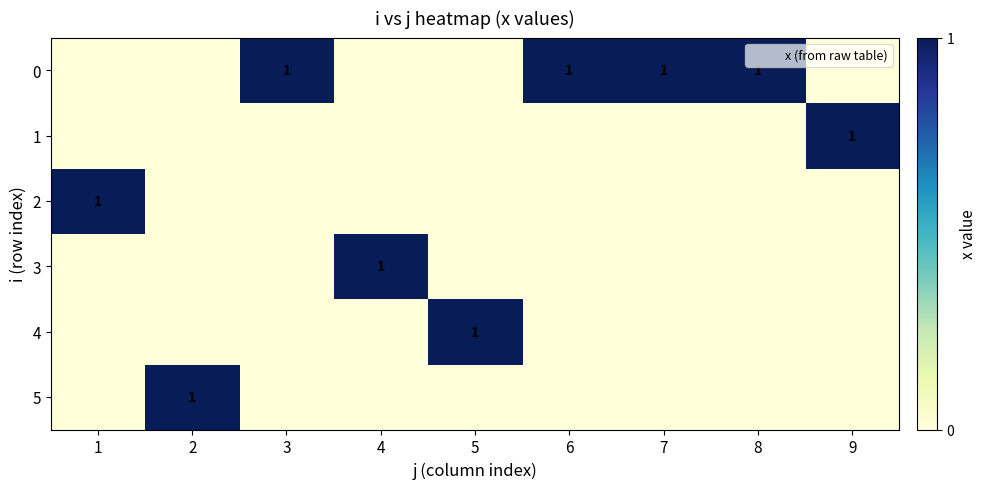

List the labels in order of 5 value, largest first.

2, 1, 3, 4, 5, 6, 7, 8, 9